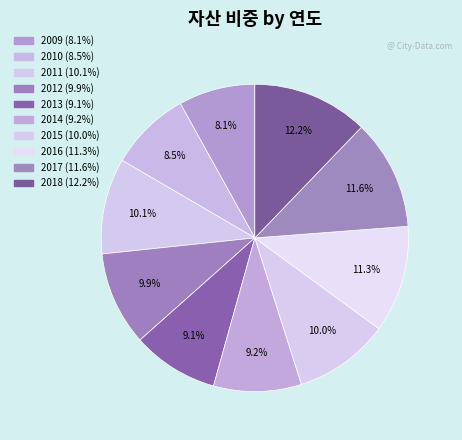

Which category has the smallest portion of the pie?

2009